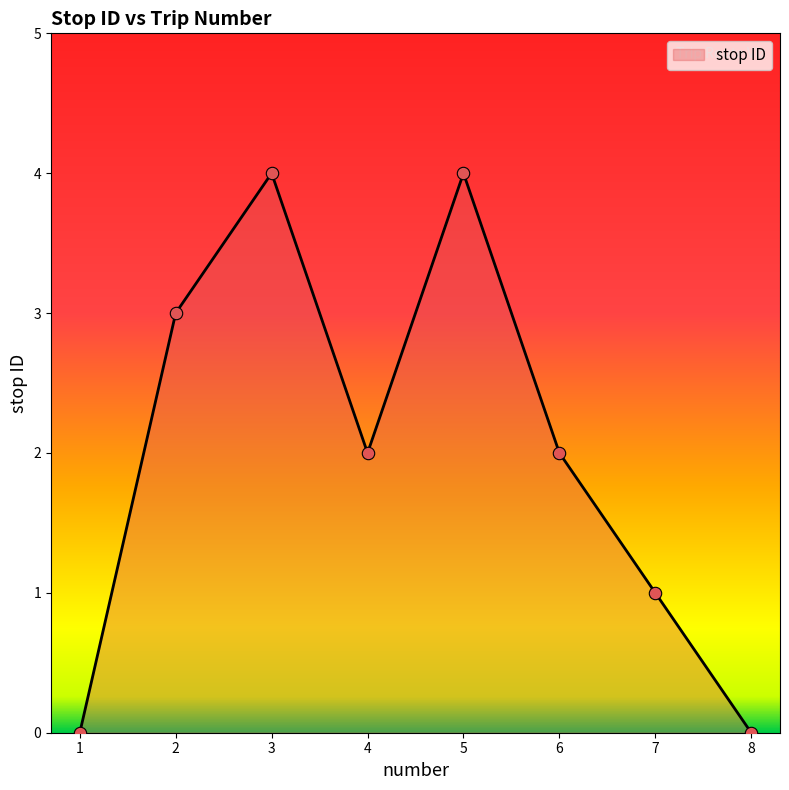

Which has a higher value, 8 or 2?

2